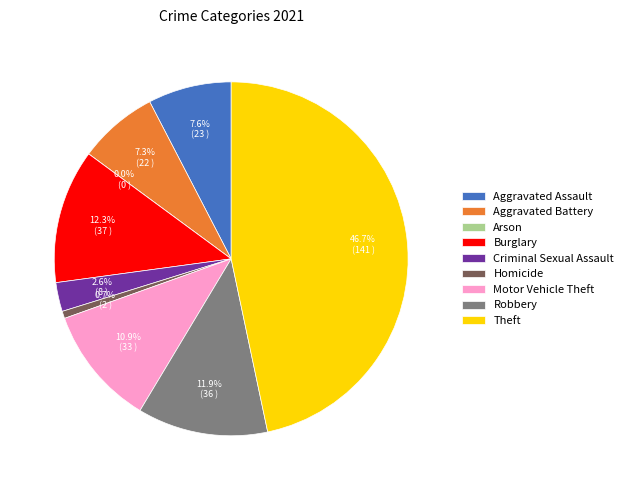

How many slices are in this pie chart?

9